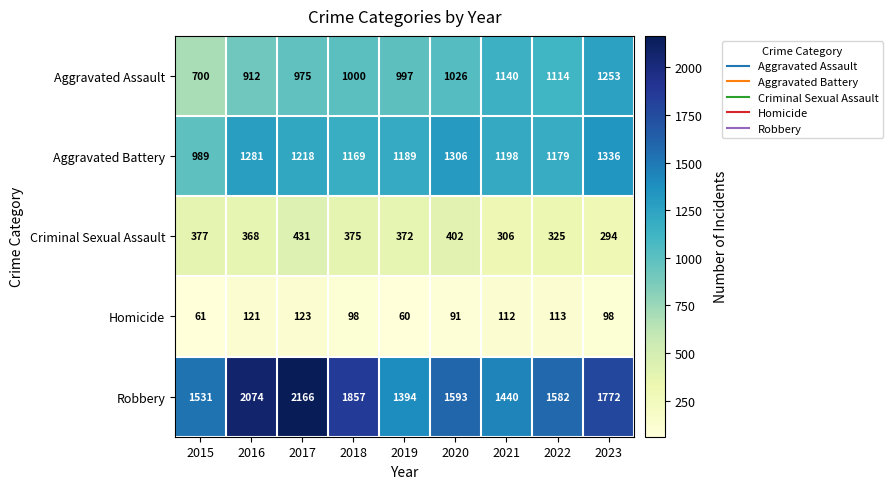

What is the average value of the Homicide series?

97